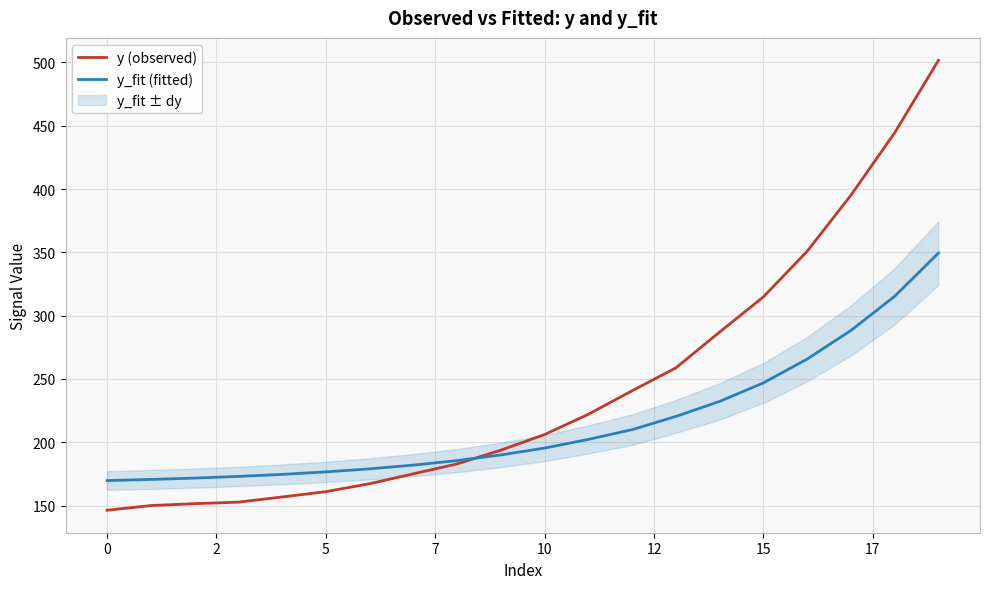

The y_fit (fitted) series shows 59.8 at 0. True or false?

False